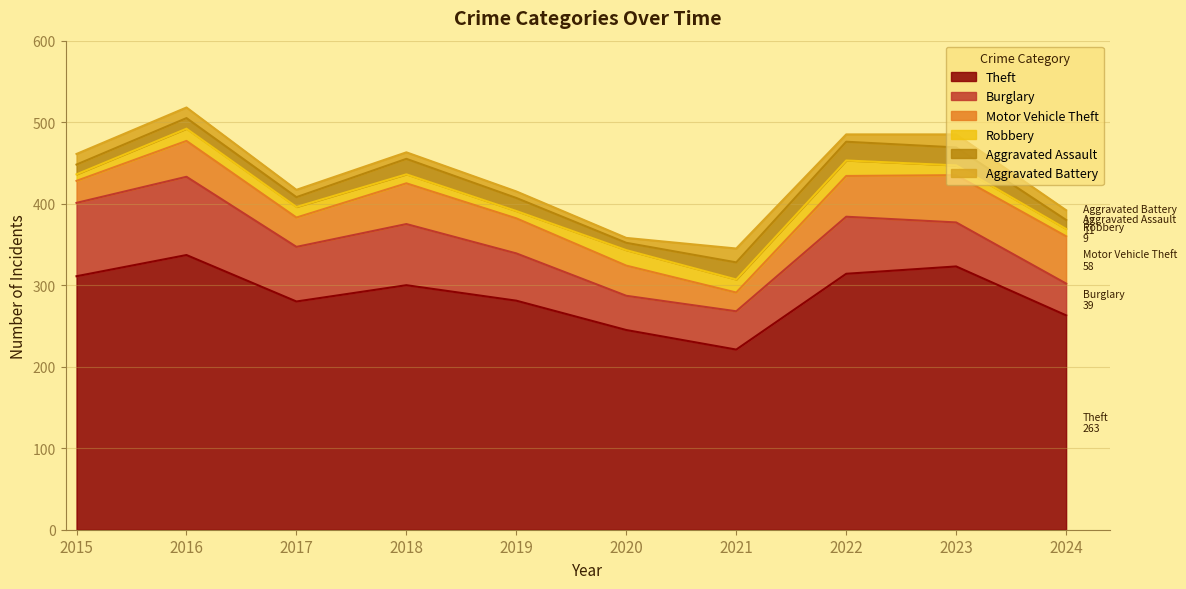

Reading left to right, transcribe all the data shown in this chart.

Theft: 2015=311	2016=337	2017=280	2018=300	2019=281	2020=245	2021=221	2022=314	2023=323	2024=263
Burglary: 2015=90	2016=96	2017=67	2018=75	2019=58	2020=42	2021=47	2022=70	2023=54	2024=39
Motor Vehicle Theft: 2015=27	2016=44	2017=36	2018=50	2019=43	2020=37	2021=23	2022=50	2023=58	2024=58
Robbery: 2015=8	2016=15	2017=13	2018=11	2019=9	2020=19	2021=16	2022=19	2023=12	2024=9
Aggravated Assault: 2015=12	2016=13	2017=12	2018=19	2019=16	2020=9	2021=21	2022=23	2023=22	2024=11
Aggravated Battery: 2015=13	2016=13	2017=9	2018=8	2019=8	2020=6	2021=17	2022=9	2023=16	2024=12